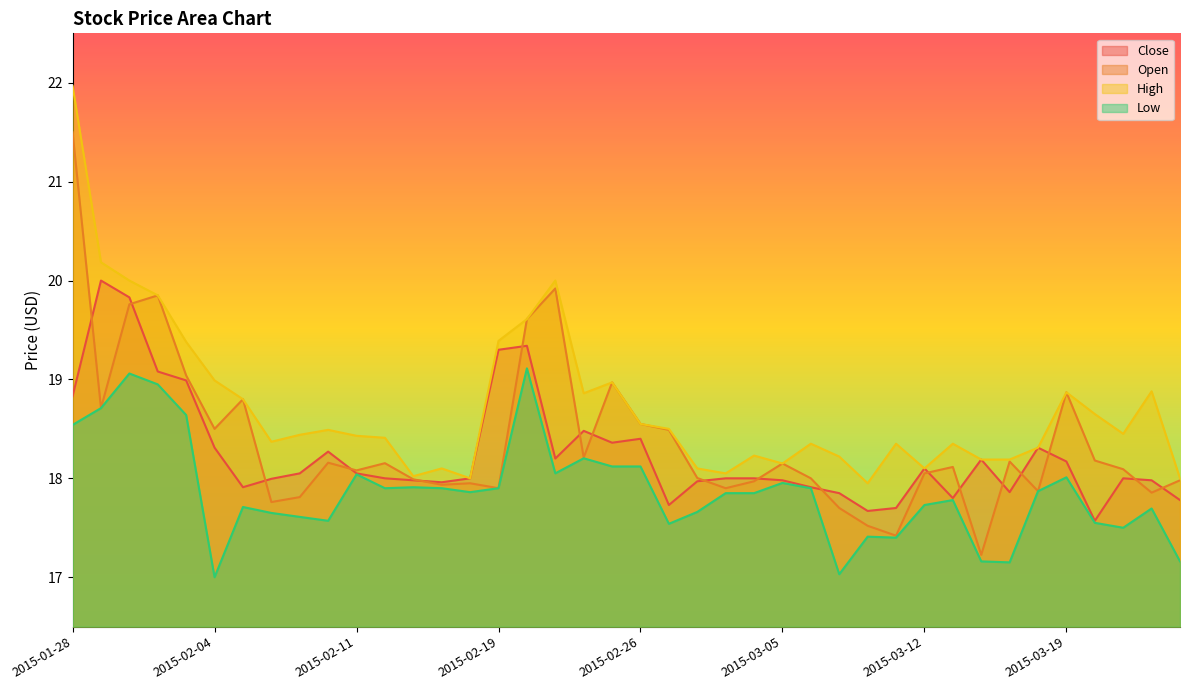

True or false: Open and High intersect in this chart.

False